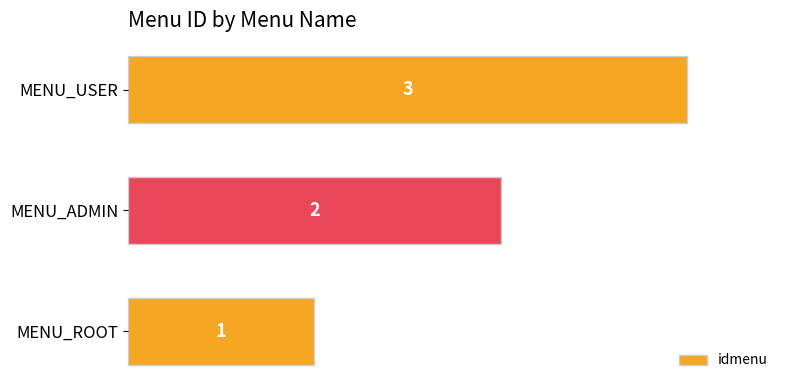

Count the number of categories in the chart.

3